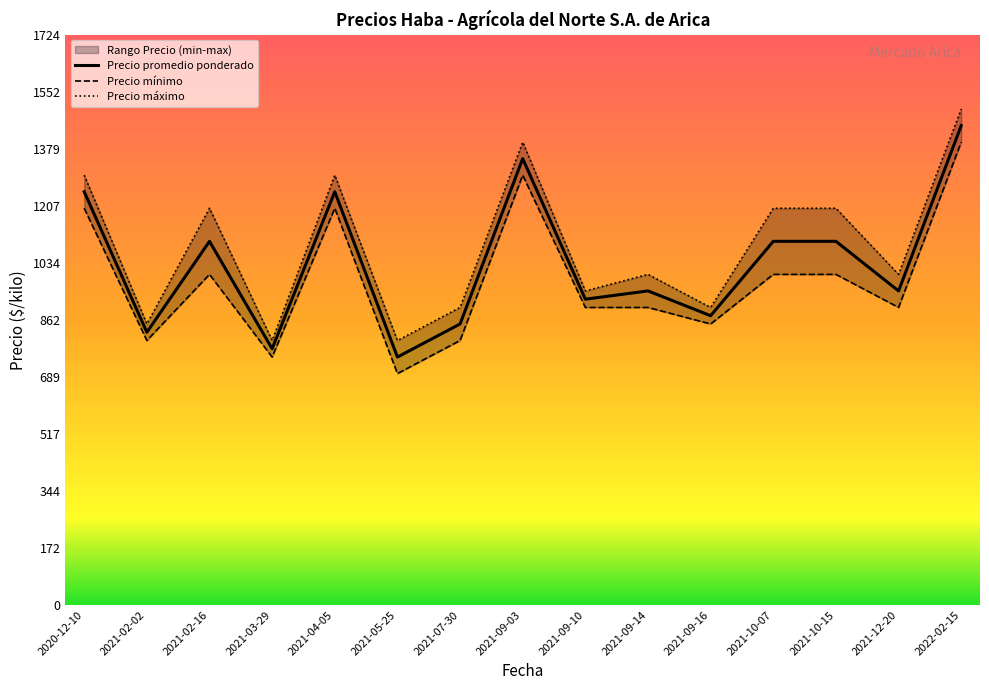

What is the total value across all series at 2021-09-16?

2625